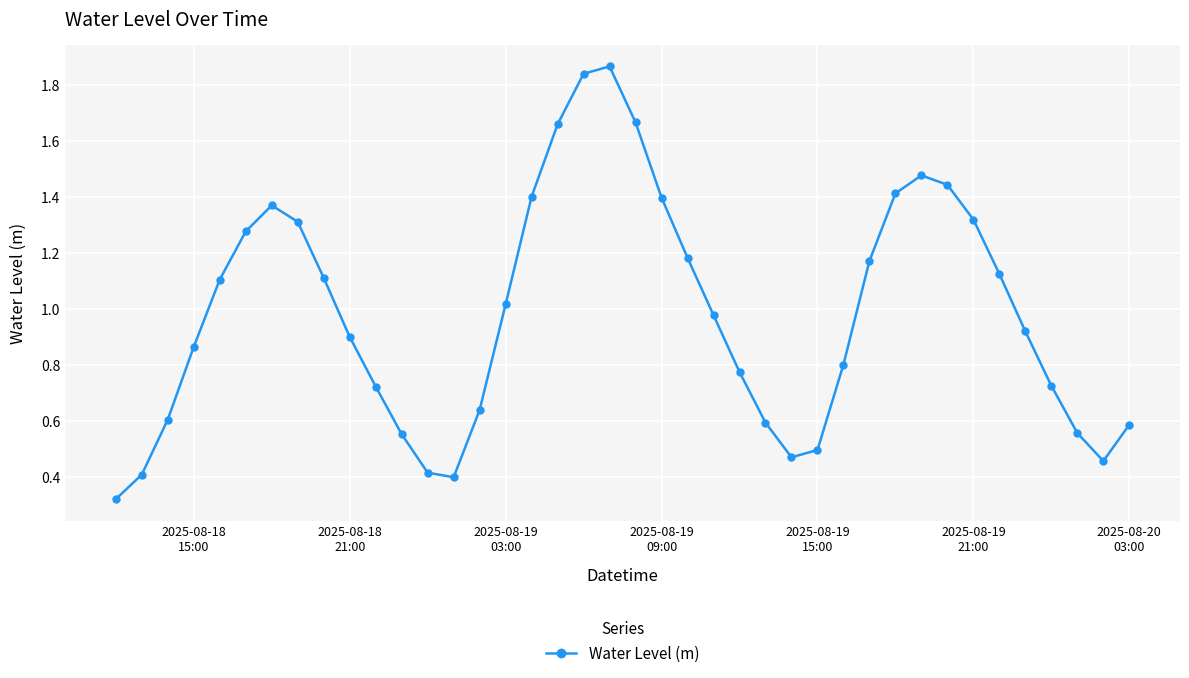

True or false: there are more than 1 points higher than both neighbors.

True